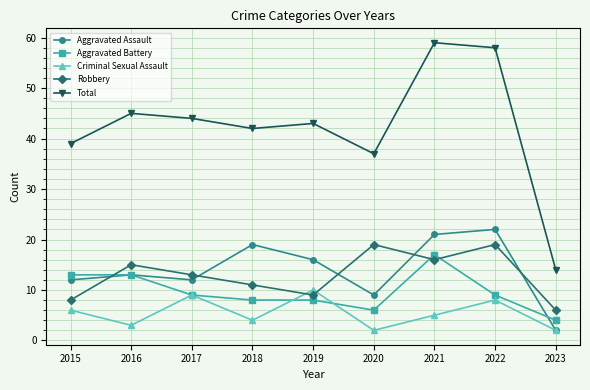

Does the chart have visible grid lines?

Yes